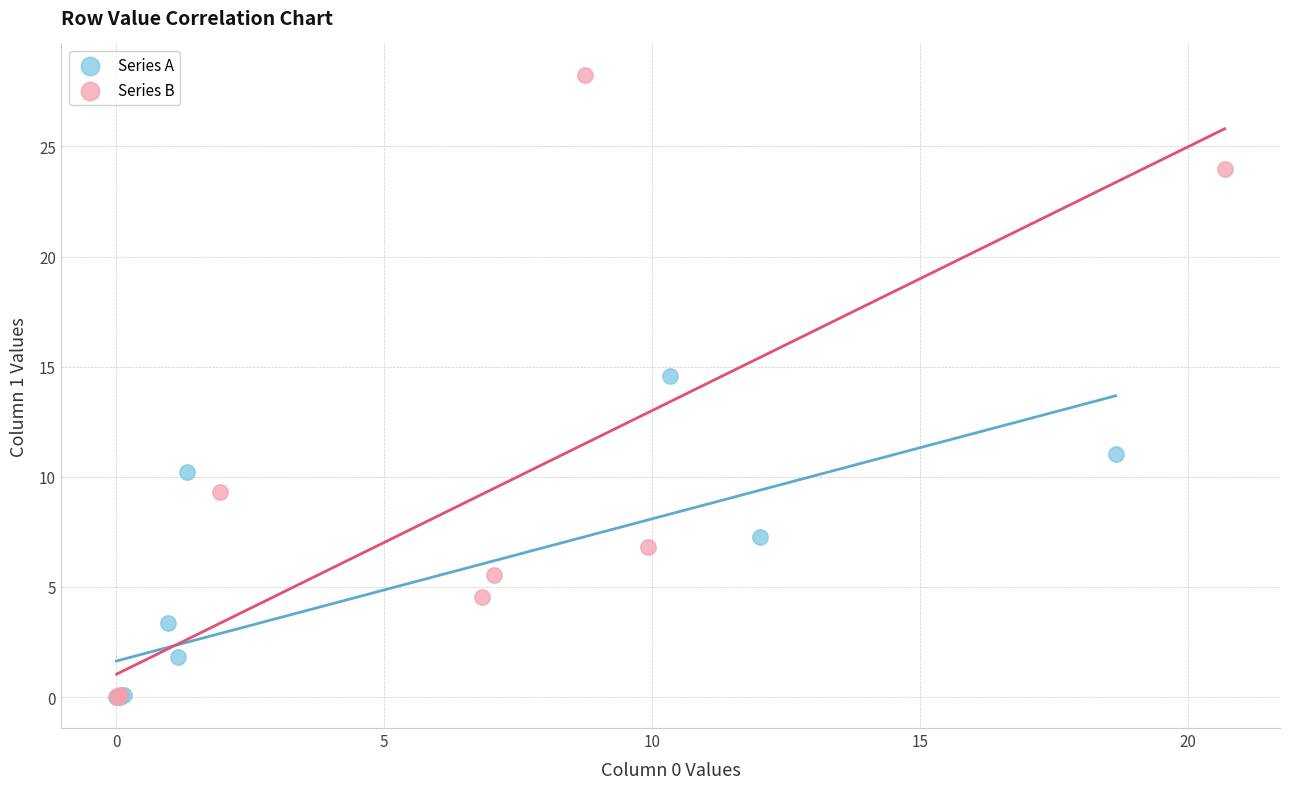

Which series has the largest Y range (max minus min)?

Series B